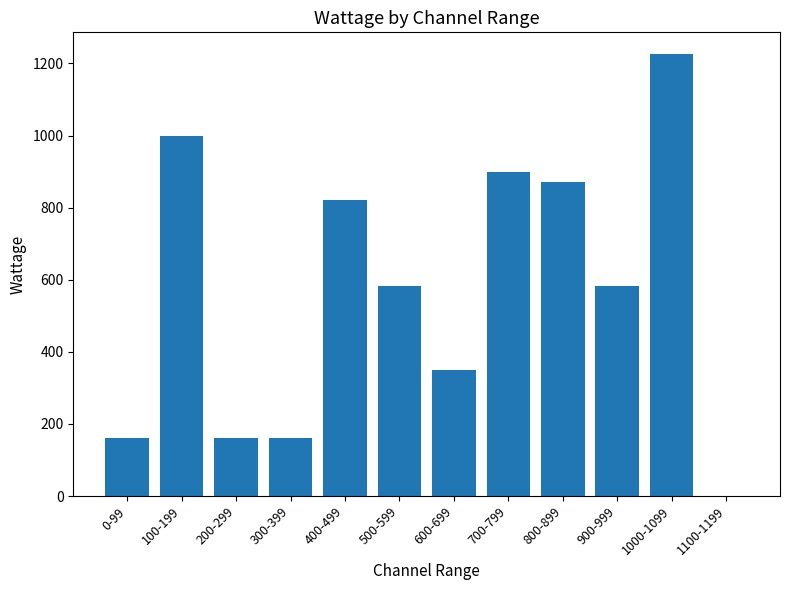

Which has a higher value, 700-799 or 600-699?

700-799